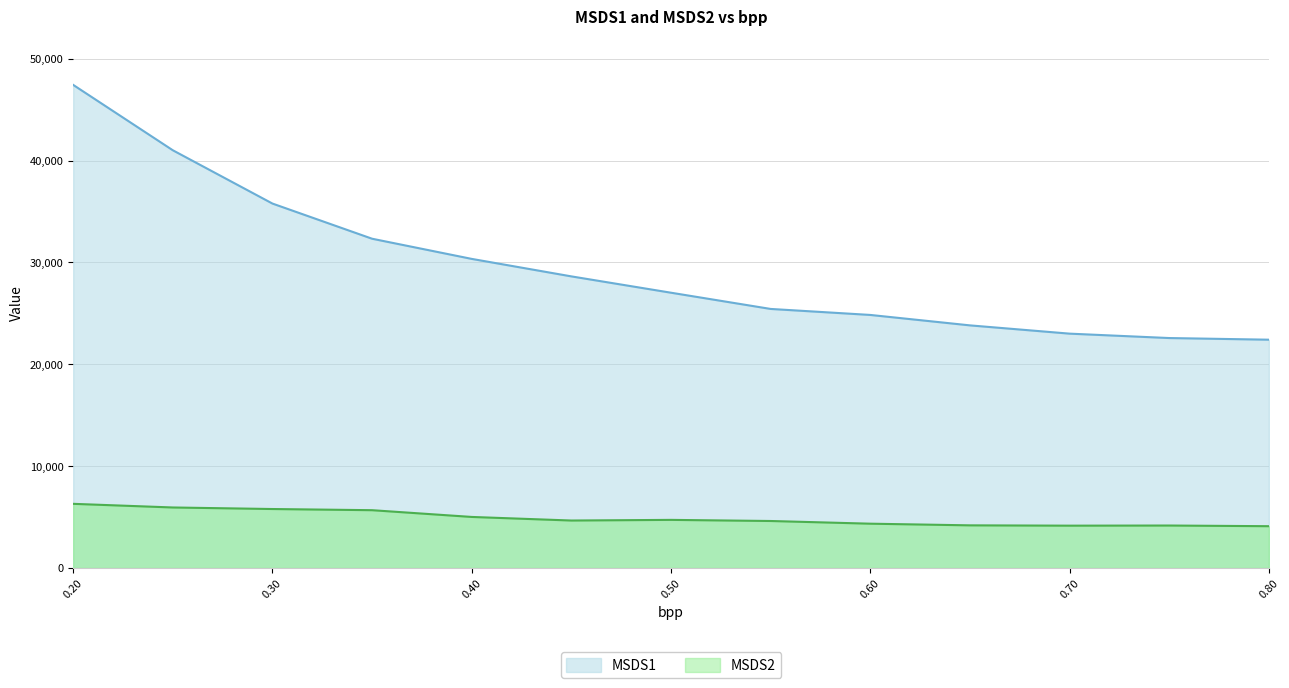

Reading left to right, extract all data points from this chart.

MSDS1: 47428.7	41009.4	35777.3	32325.0	30344.8	28628.1	27024.9	25432.4	24843.2	23818.9	23007.2	22575.3	22413.3
MSDS2: 6300.8	5943.1	5791.4	5676.4	5013.8	4662.3	4725.9	4615.9	4351.5	4188.8	4157.8	4171.5	4105.7